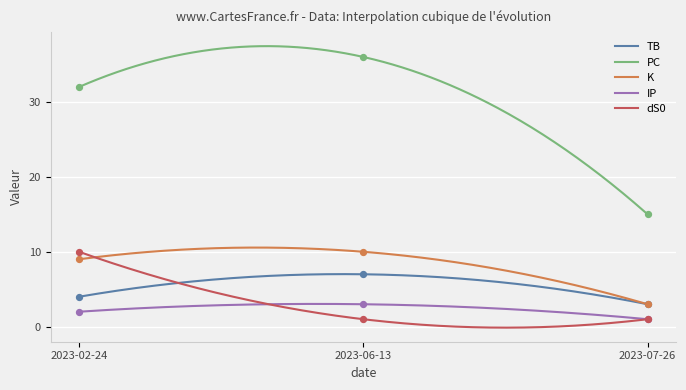

At which category is the sum across all series the highest?

2023-02-24